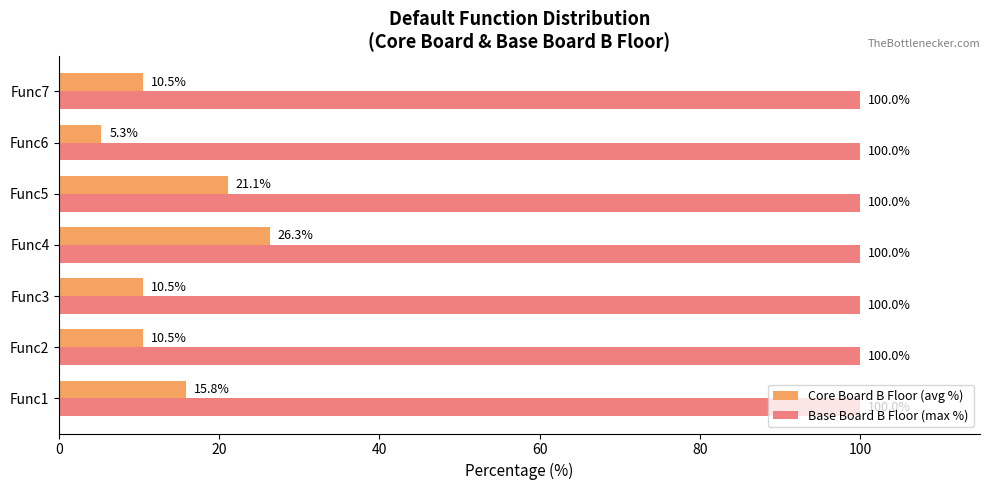

What is the difference between the maximum and second lowest values in the Core Board B Floor (avg %) series?

15.8